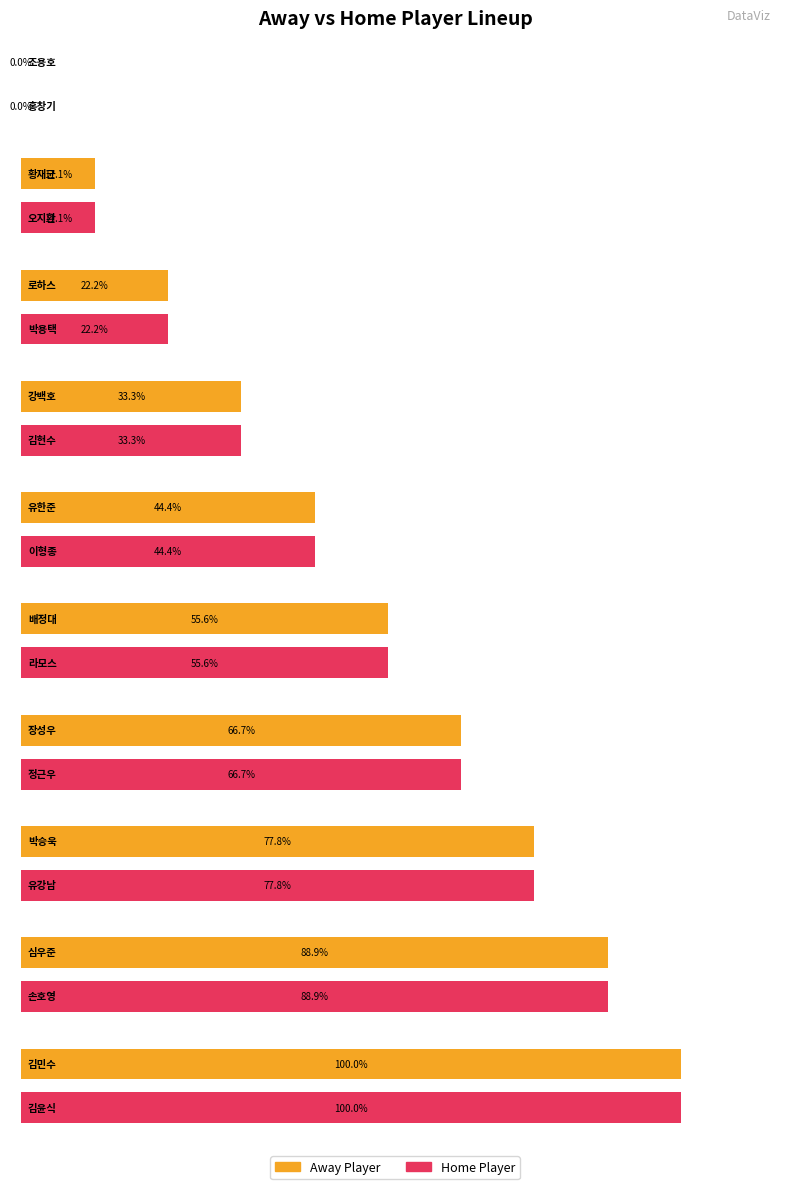

Count the number of categories in the chart.

10